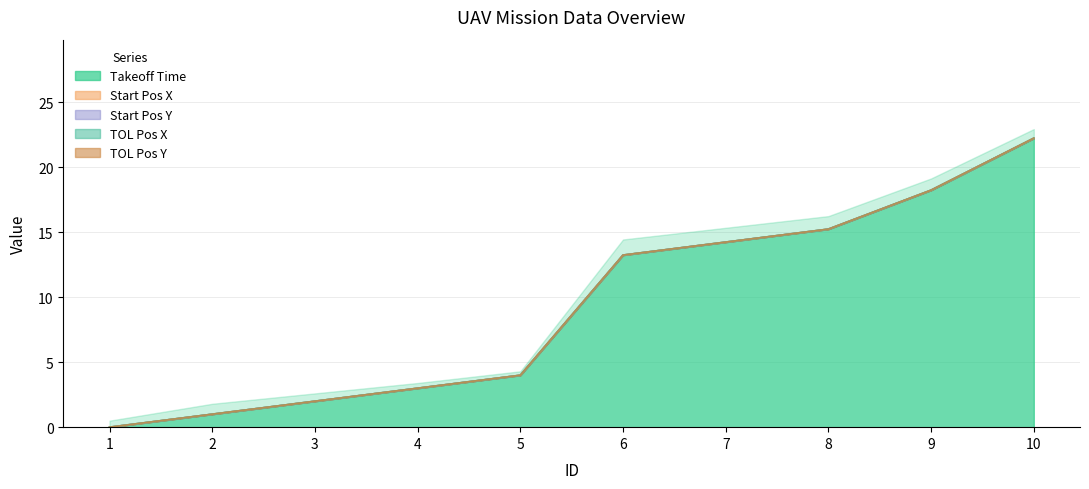

The value of TOL Pos Y at 10 is 0.0. True or false?

True